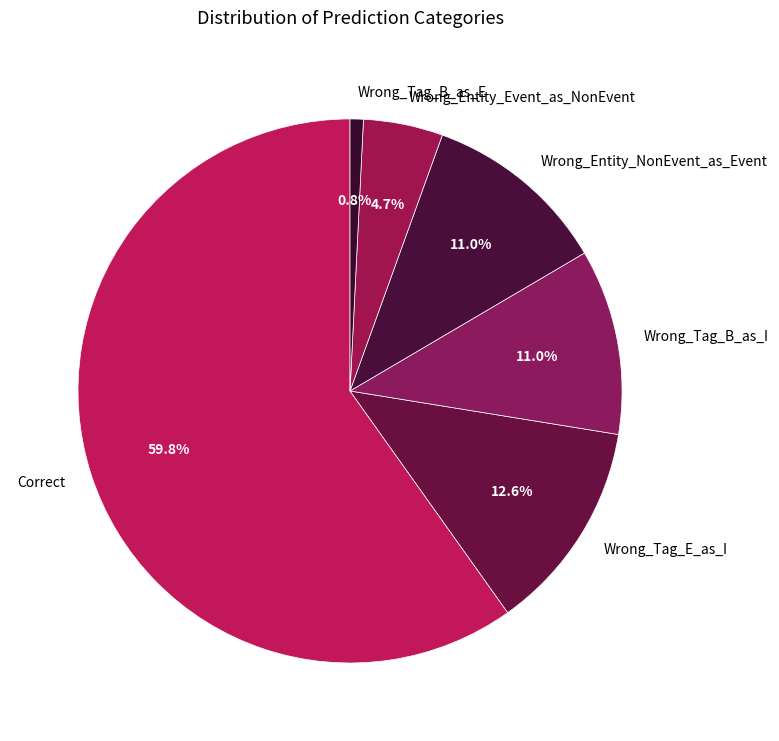

What percentage is the Wrong_Entity_NonEvent_as_Event slice, to the nearest percent?

11%